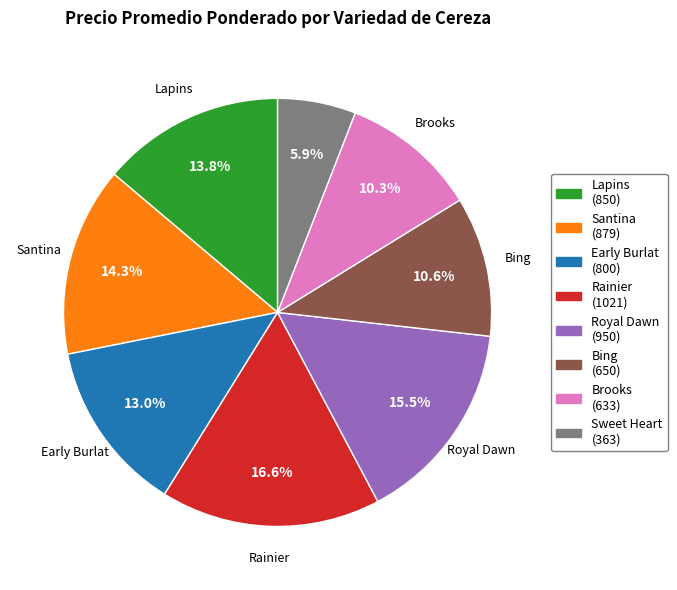

What is the total percentage of Brooks and Sweet Heart?

16.2%